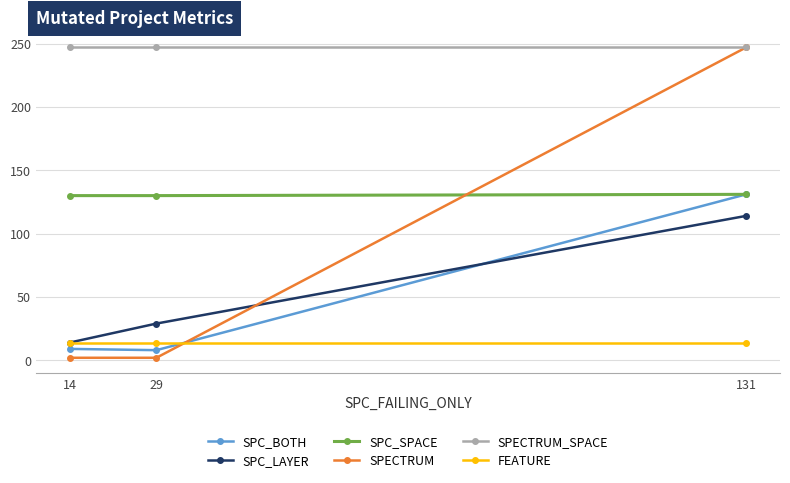

Is it true that SPECTRUM equals 2 at 14?

True